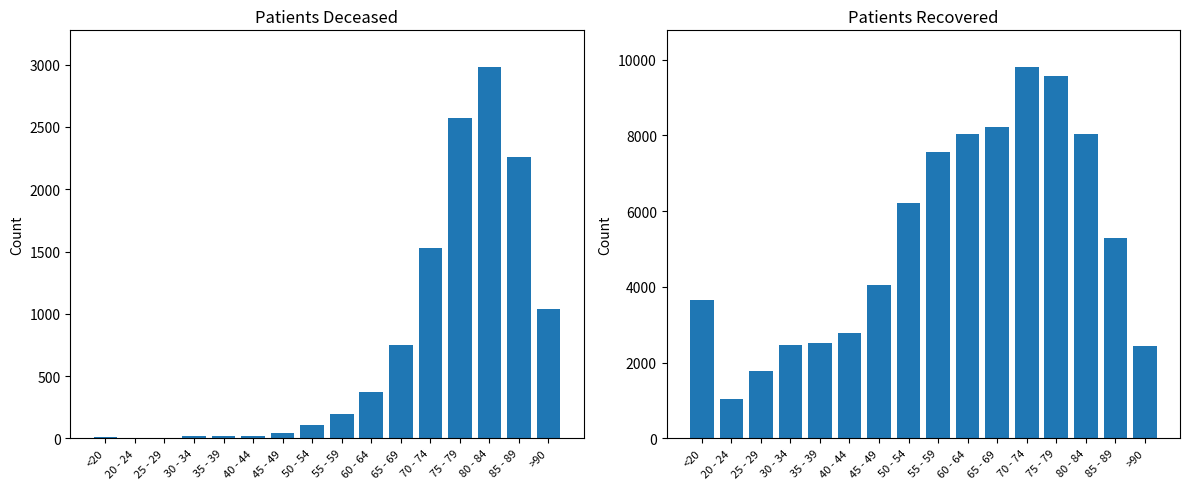

What are all the series names shown in the legend?

patients_deceased, patients_recovered